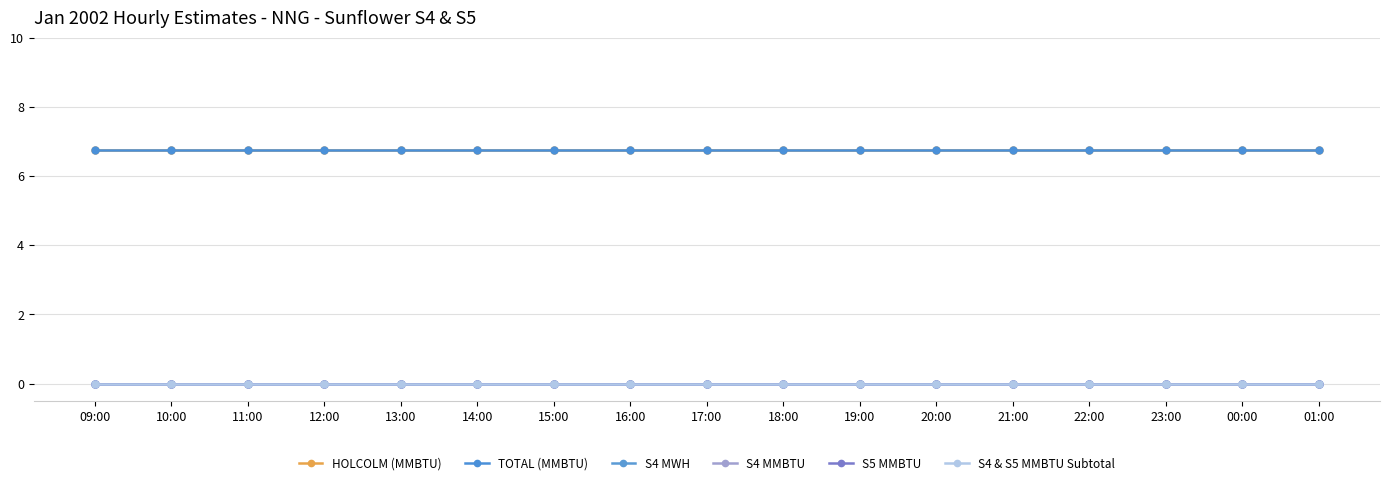

Reading left to right, list all the values displayed in this chart.

HOLCOLM (MMBTU): 6.8	6.8	6.8	6.8	6.8	6.8	6.8	6.8	6.8	6.8	6.8	6.8	6.8	6.8	6.8	6.8	6.8
TOTAL (MMBTU): 6.8	6.8	6.8	6.8	6.8	6.8	6.8	6.8	6.8	6.8	6.8	6.8	6.8	6.8	6.8	6.8	6.8
S4 MWH: 0.0	0.0	0.0	0.0	0.0	0.0	0.0	0.0	0.0	0.0	0.0	0.0	0.0	0.0	0.0	0.0	0.0
S4 MMBTU: 0.0	0.0	0.0	0.0	0.0	0.0	0.0	0.0	0.0	0.0	0.0	0.0	0.0	0.0	0.0	0.0	0.0
S5 MMBTU: 0.0	0.0	0.0	0.0	0.0	0.0	0.0	0.0	0.0	0.0	0.0	0.0	0.0	0.0	0.0	0.0	0.0
S4 & S5 MMBTU Subtotal: 0.0	0.0	0.0	0.0	0.0	0.0	0.0	0.0	0.0	0.0	0.0	0.0	0.0	0.0	0.0	0.0	0.0